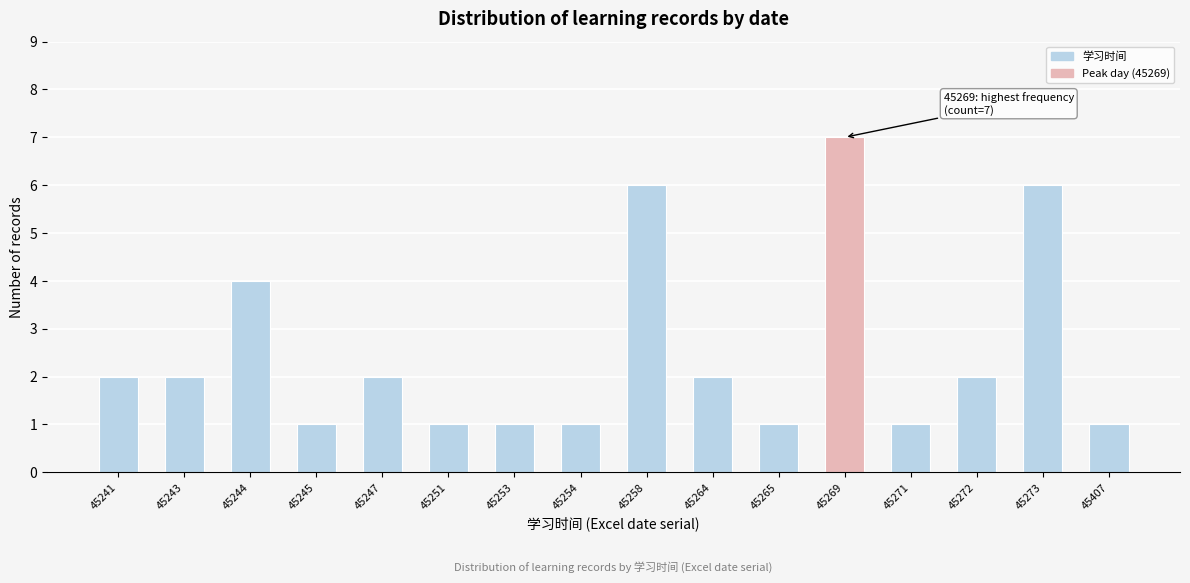

Reading right to left, what are all the values shown in this chart?

1	6	2	1	7	1	2	6	1	1	1	2	1	4	2	2